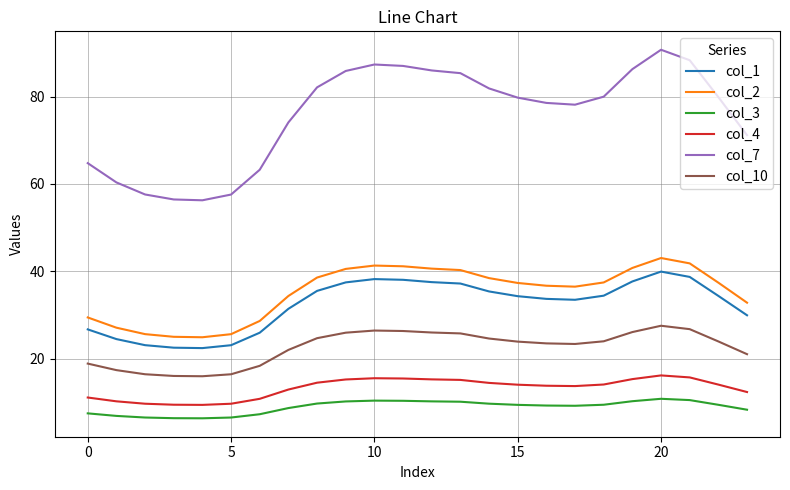

True or false: col_1 and col_3 intersect in this chart.

False